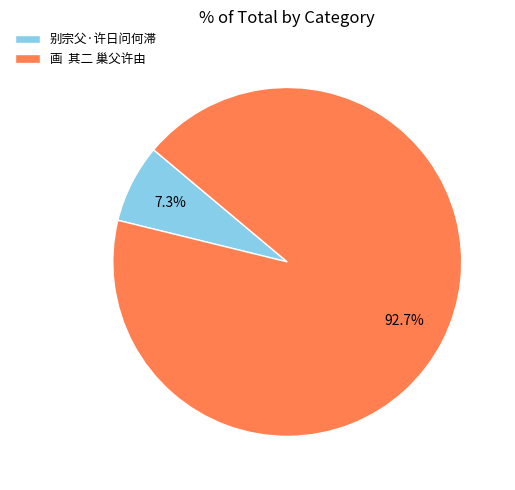

Rank the categories by value from lowest to highest.

别宗父·许日问何滞, 画 其二 巢父许由